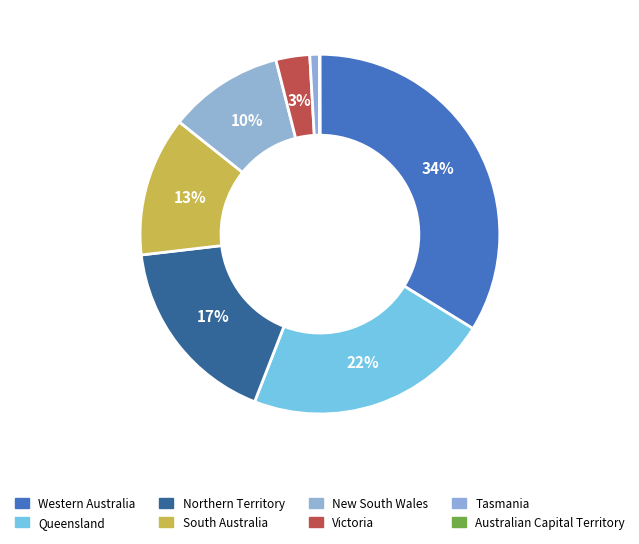

Rank the categories by value from highest to lowest.

Western Australia, Queensland, Northern Territory, South Australia, New South Wales, Victoria, Tasmania, Australian Capital Territory